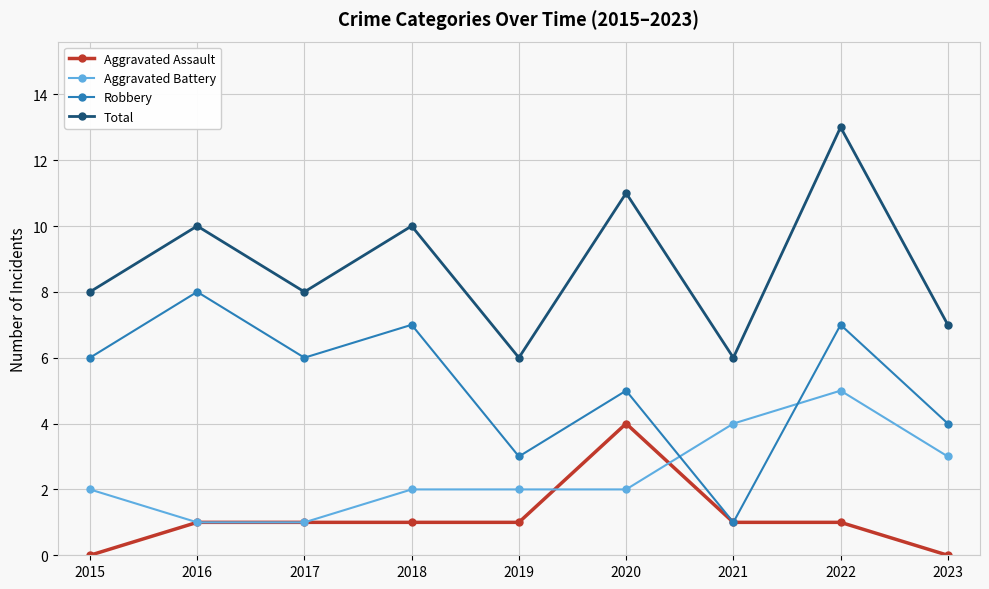

Count the Aggravated Battery values in the range 2 to 3.

5